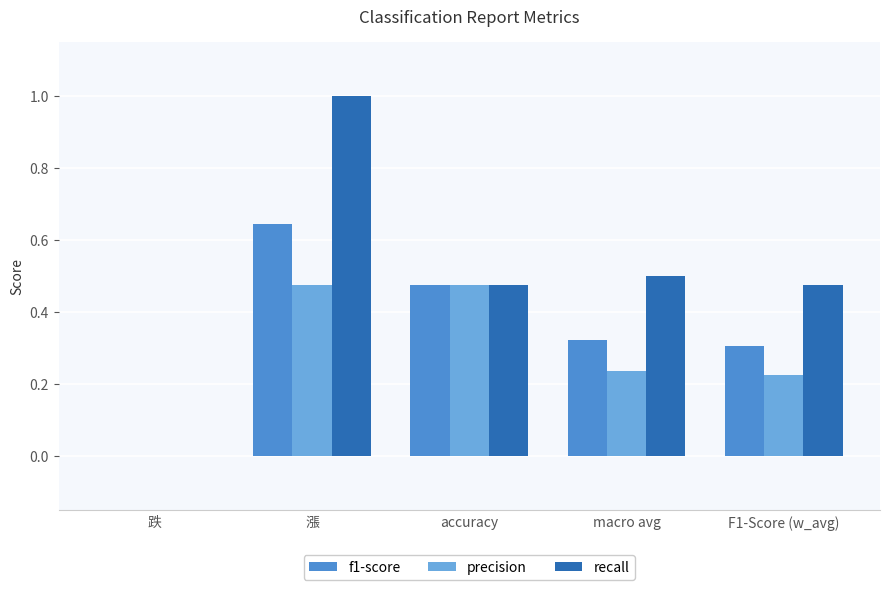

Between 跌 and F1-Score (w_avg), which series saw the biggest shift?

recall